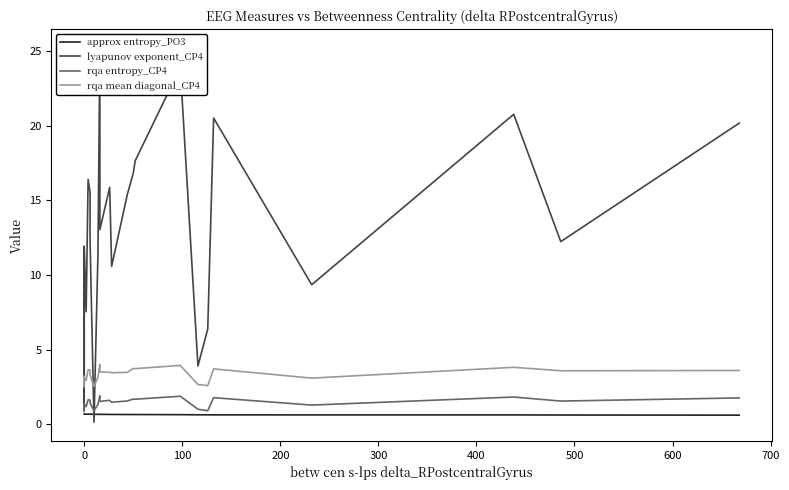

Reading left to right, extract all data points from this chart.

approx entropy_PO3: 0.7	0.7	0.7	0.7	0.7	0.7	0.7	0.7	0.7	0.7	0.7	0.7	0.7	0.7	0.7	0.7	0.7	0.7	0.7	0.6	0.6	0.6	0.6	0.6	0.6	0.6	0.6	0.6	0.6	0.6
lyapunov exponent_CP4: 10.4	1.1	11.9	9.8	9.7	2.7	6.7	2.3	11.9	7.5	16.4	15.5	12.3	0.1	11.3	25.2	13.0	15.9	10.6	15.4	16.8	17.7	23.9	3.9	6.4	20.5	9.3	20.8	12.2	20.2
rqa entropy_CP4: 1.4	0.9	1.4	1.2	1.2	0.9	1.1	0.9	1.3	1.2	1.6	1.6	1.4	0.9	1.3	1.9	1.5	1.6	1.5	1.6	1.7	1.7	1.9	1.0	0.9	1.8	1.3	1.8	1.5	1.8
rqa mean diagonal_CP4: 3.2	2.5	3.2	3.0	3.0	2.6	2.9	2.6	3.2	2.9	3.7	3.6	3.3	2.5	3.1	4.0	3.5	3.5	3.4	3.5	3.7	3.7	3.9	2.7	2.6	3.7	3.1	3.8	3.6	3.6